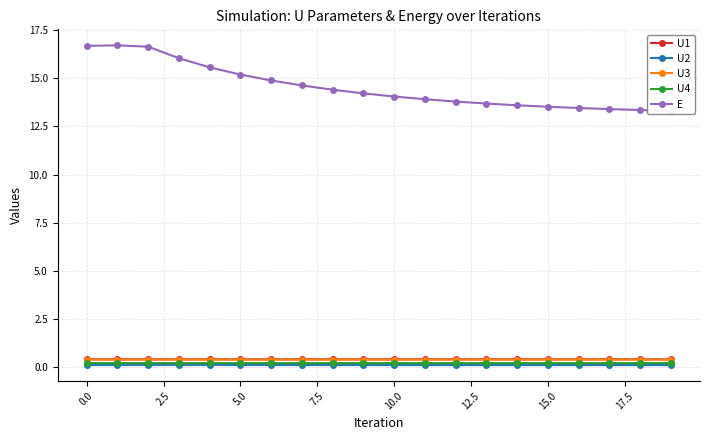

The value of U1 at 15.0 is 0.4. True or false?

True